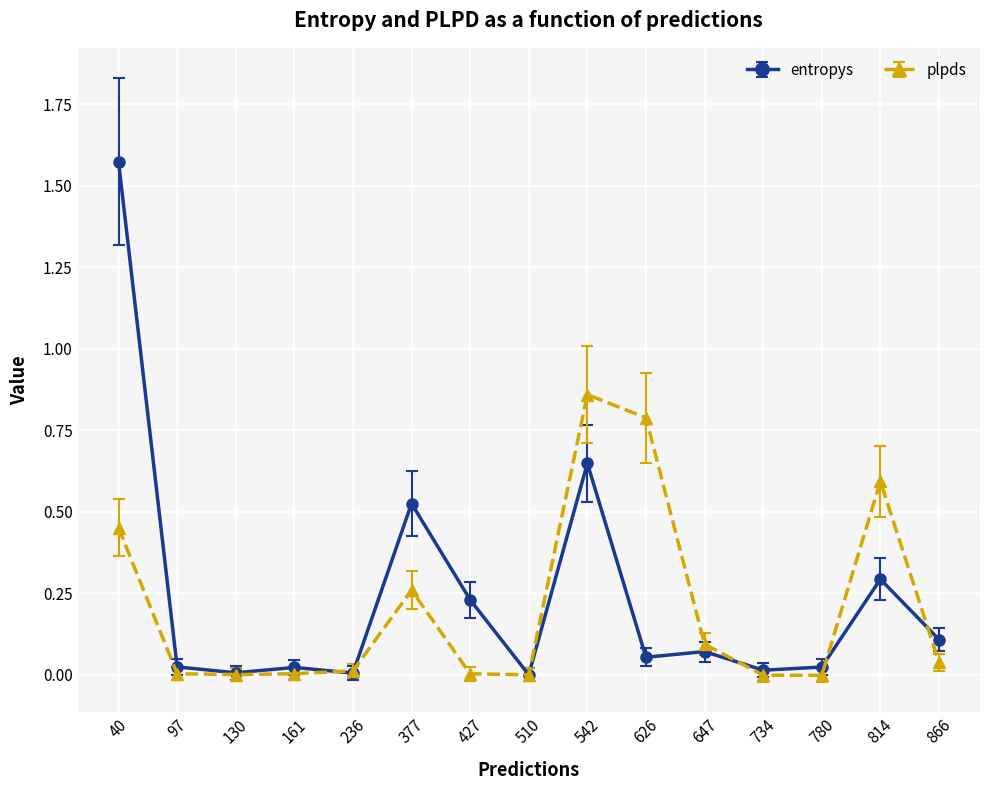

True or false: entropys has more than 2 interior local peaks.

True